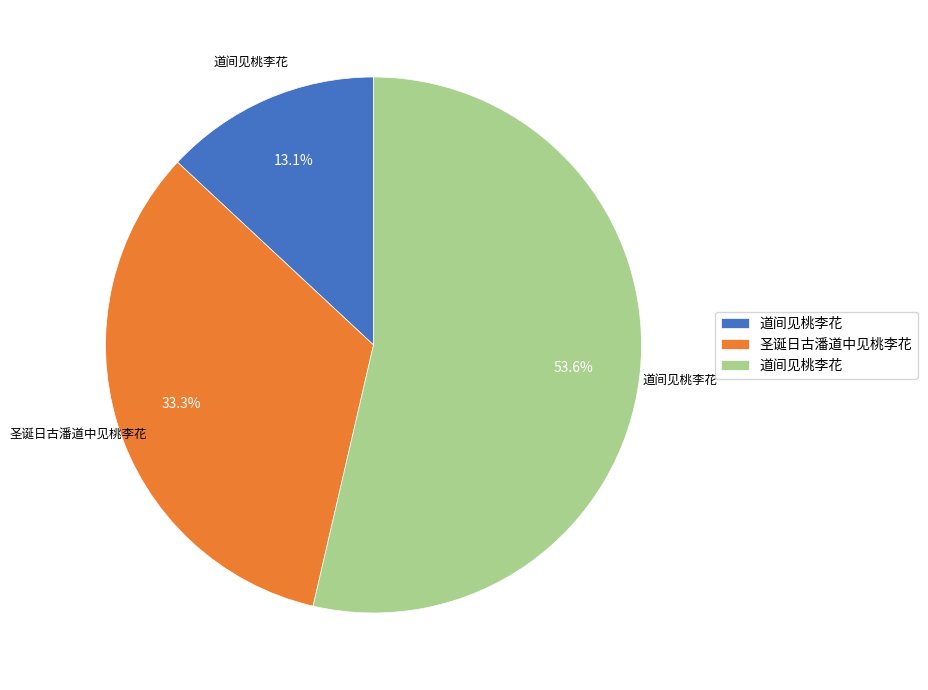

Is there a majority slice in this chart?

Yes